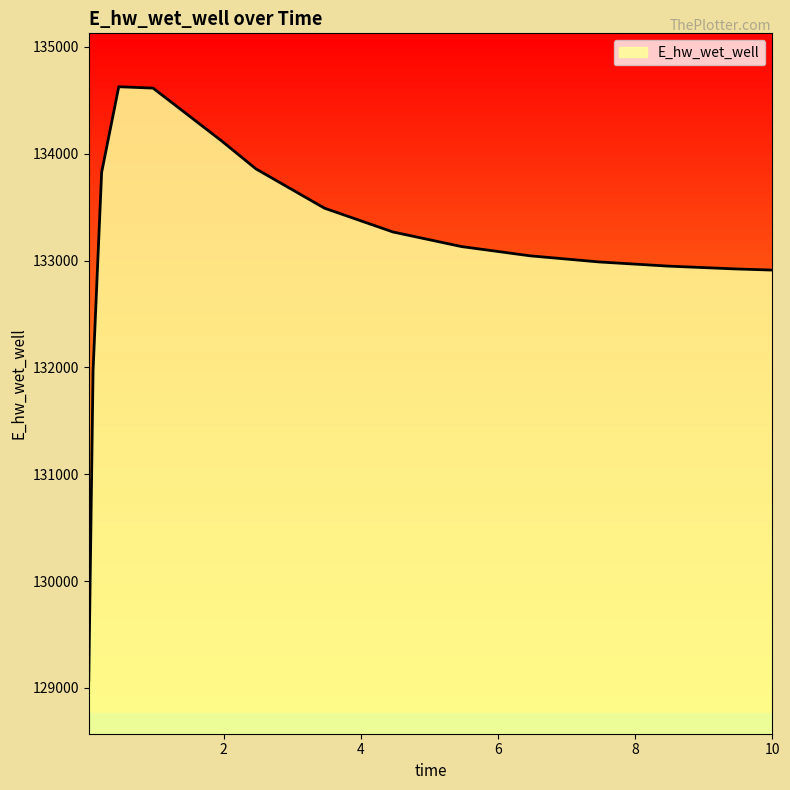

What is the greatest value displayed?

134627.8